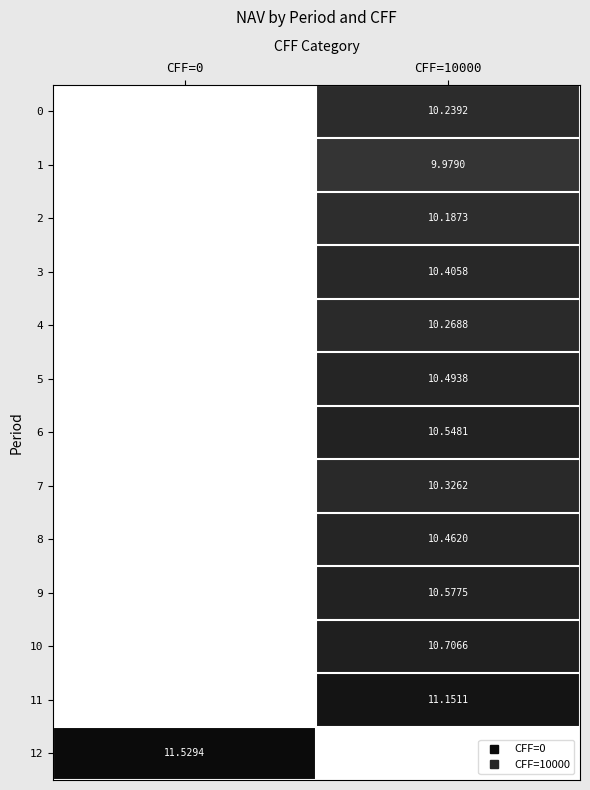

Count the number of data series in this chart.

13